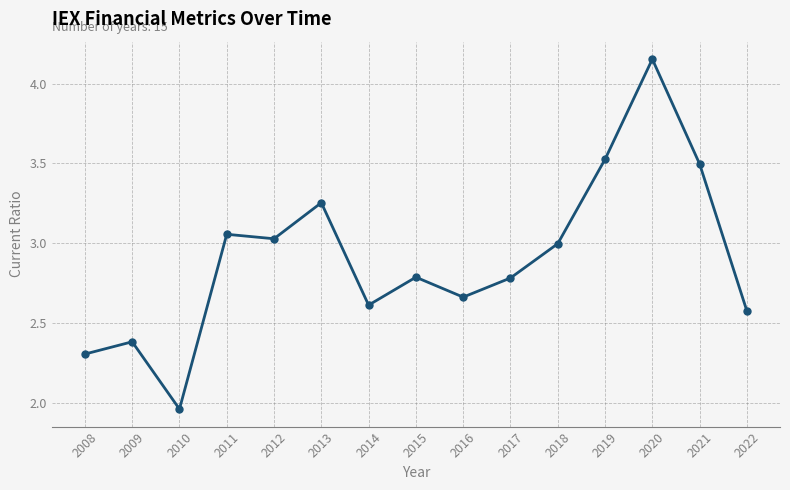

Approximately how many times larger is the value at 2021 compared to 2014?

1.3